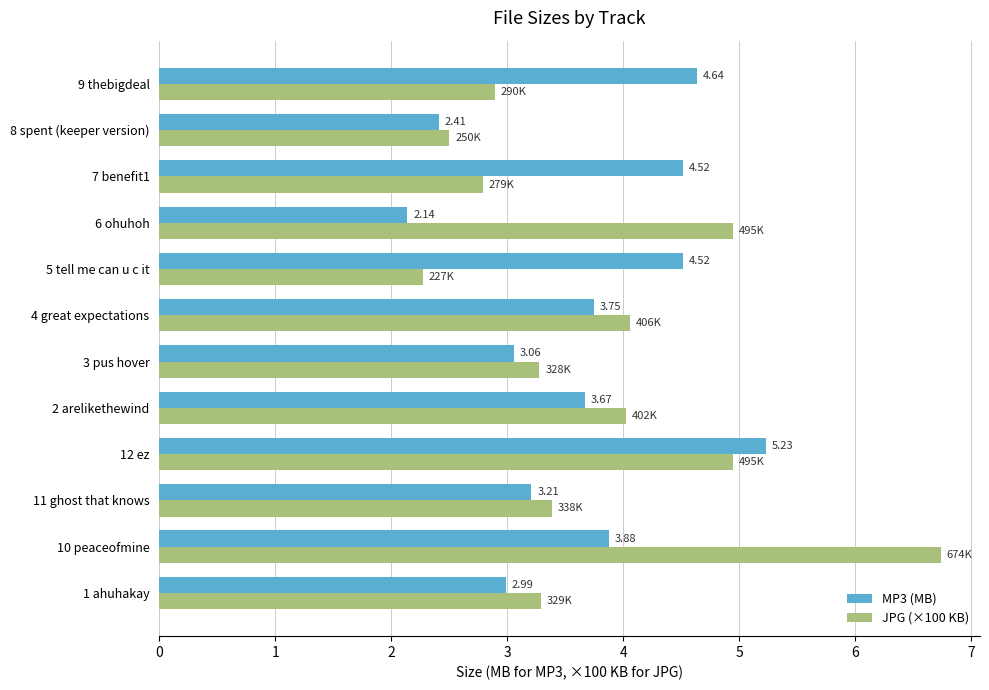

At which category is the sum across all series the highest?

10 peaceofmine